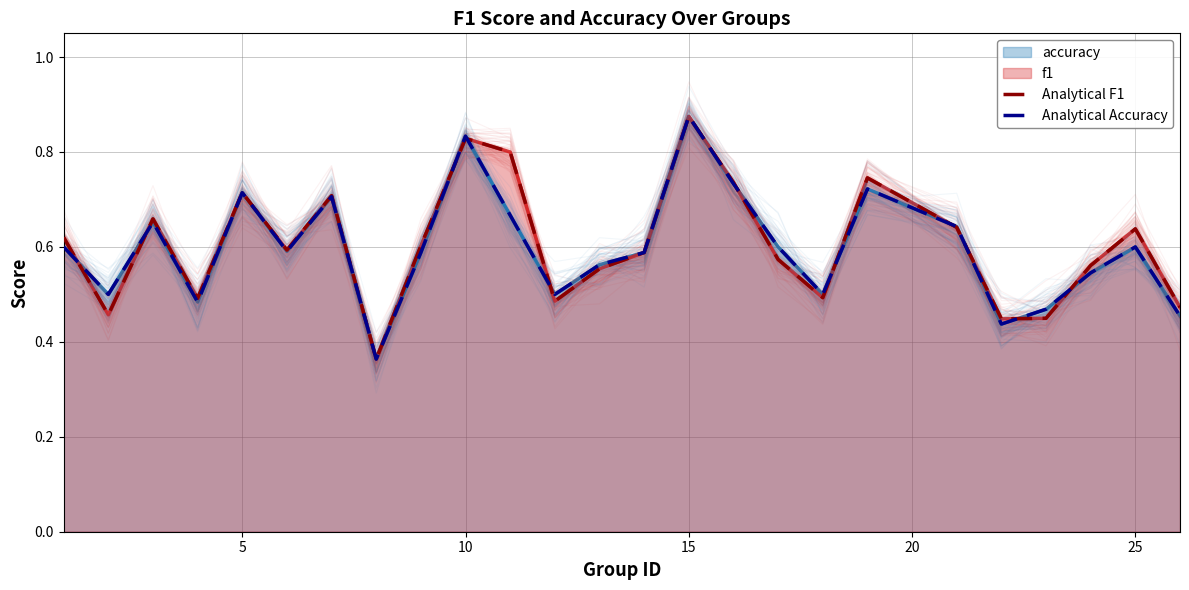

What is the difference between the maximum and minimum values in the Analytical Accuracy series?

0.5